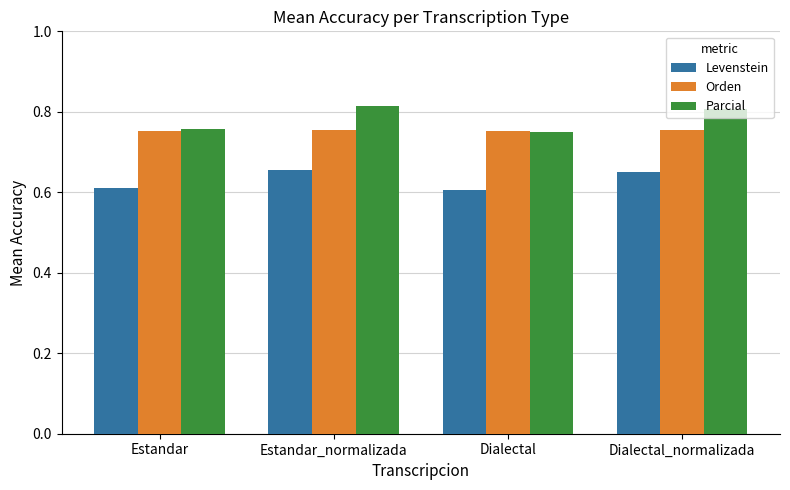

What are all the series names shown in the legend?

Levenstein, Orden, Parcial